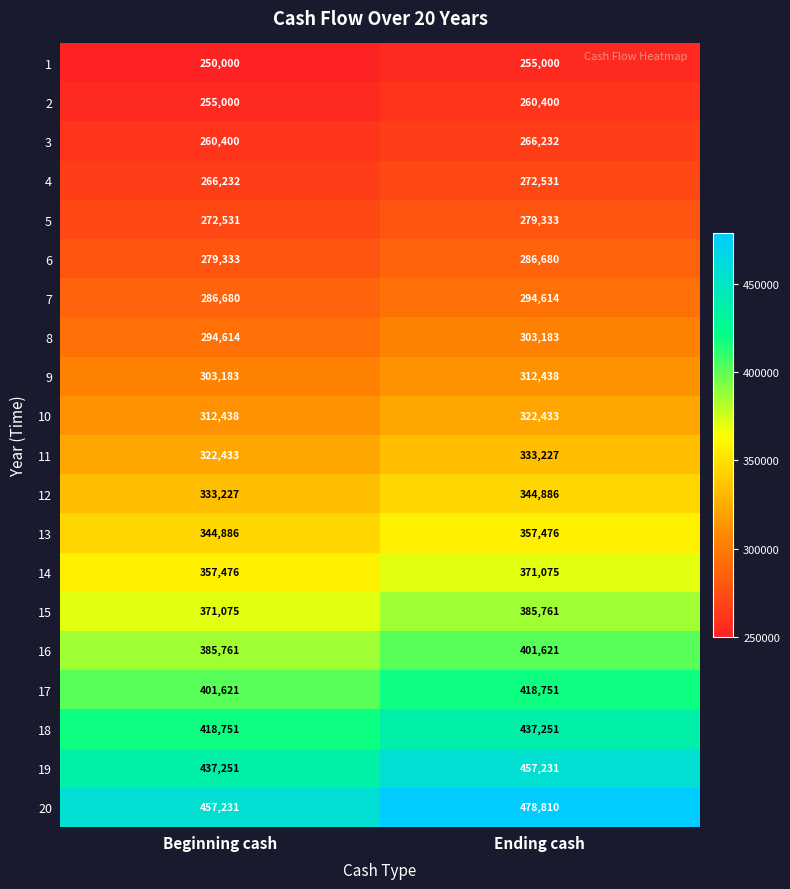

List the series in order of their peak value, lowest first.

1, 2, 3, 4, 5, 6, 7, 8, 9, 10, 11, 12, 13, 14, 15, 16, 17, 18, 19, 20